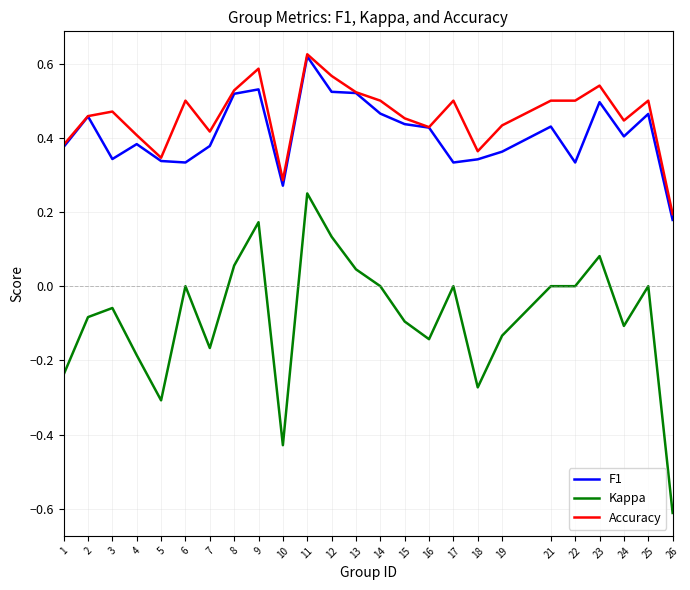

At how many categories does at least one series exceed 0?

25